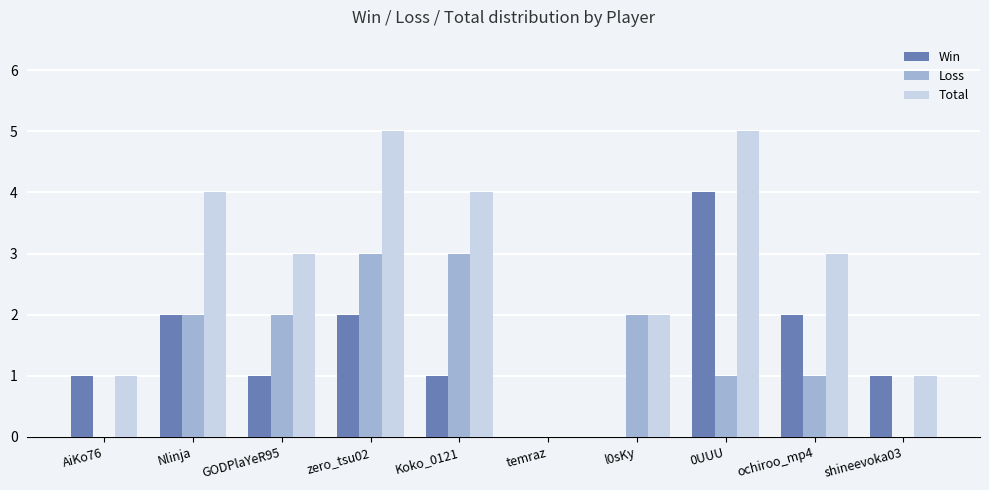

Reading right to left, transcribe all the data shown in this chart.

Win: 1	2	4	0	0	1	2	1	2	1
Loss: 0	1	1	2	0	3	3	2	2	0
Total: 1	3	5	2	0	4	5	3	4	1